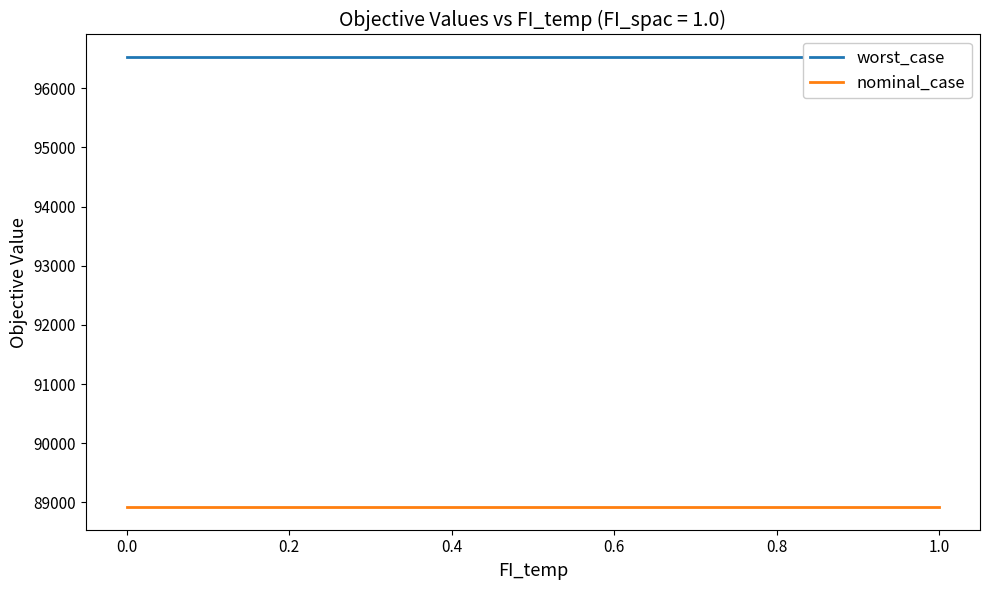

True or false: nominal_case and worst_case intersect in this chart.

False